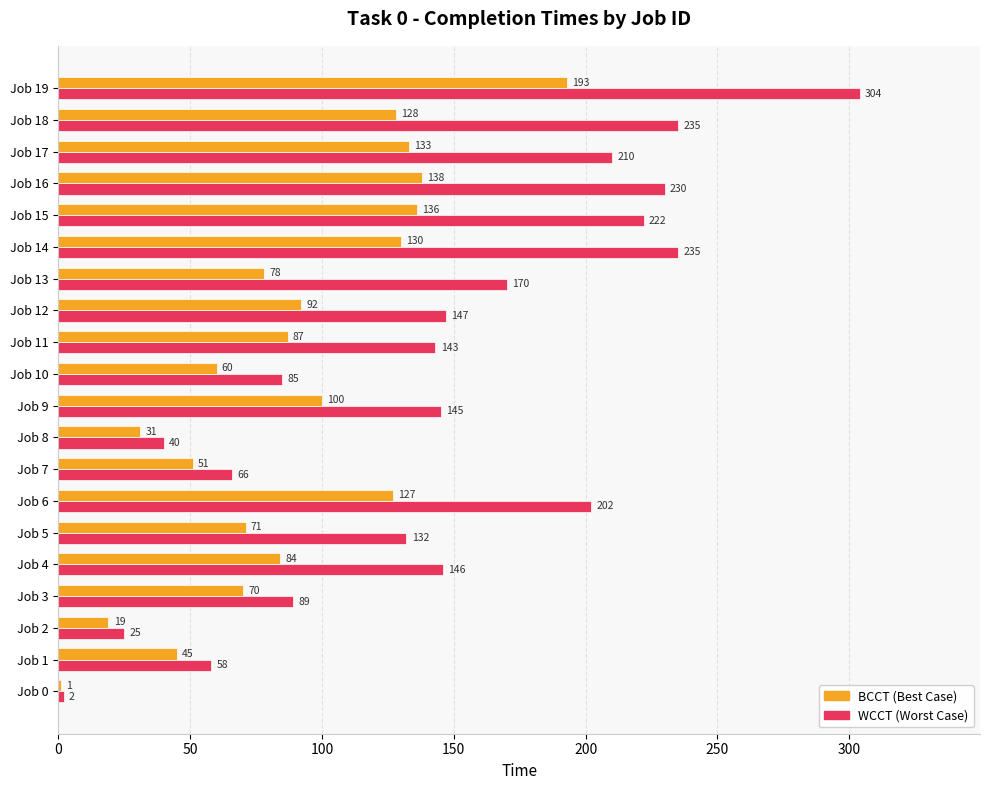

What is the maximum value shown in the chart?

304